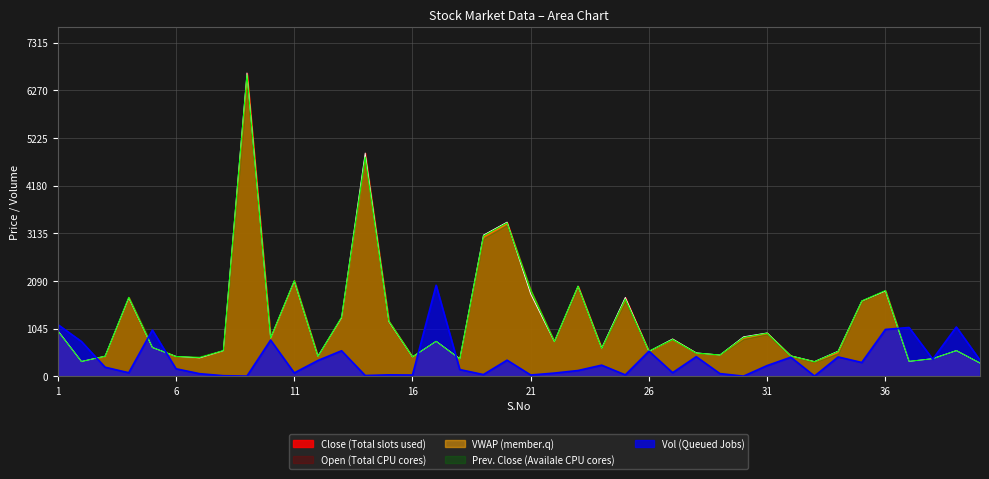

The value of Open at 37 is 328.0. True or false?

True